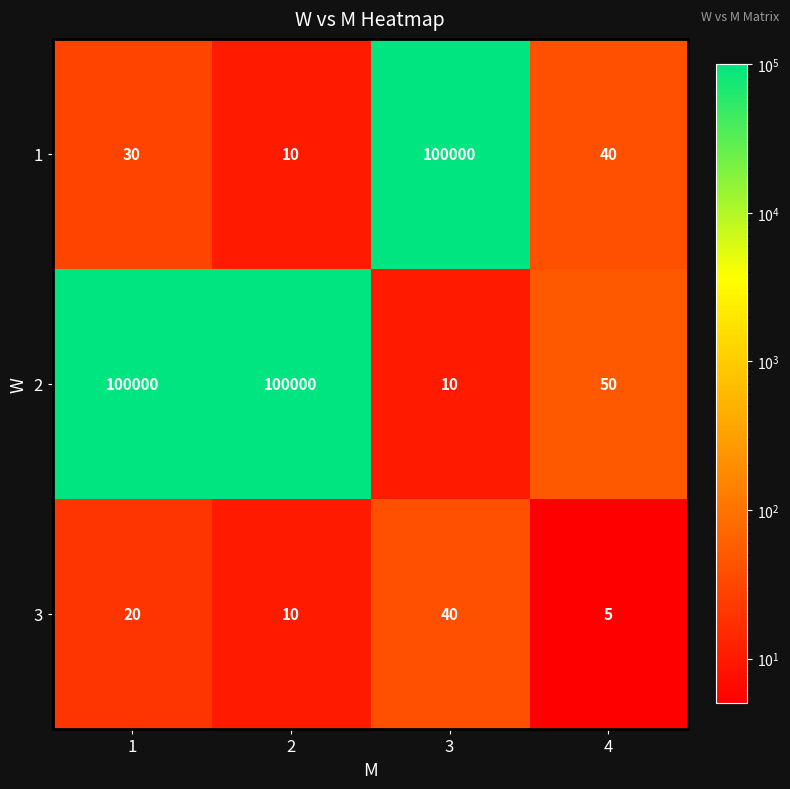

What is the spread (max minus min) of values at 2?

99990